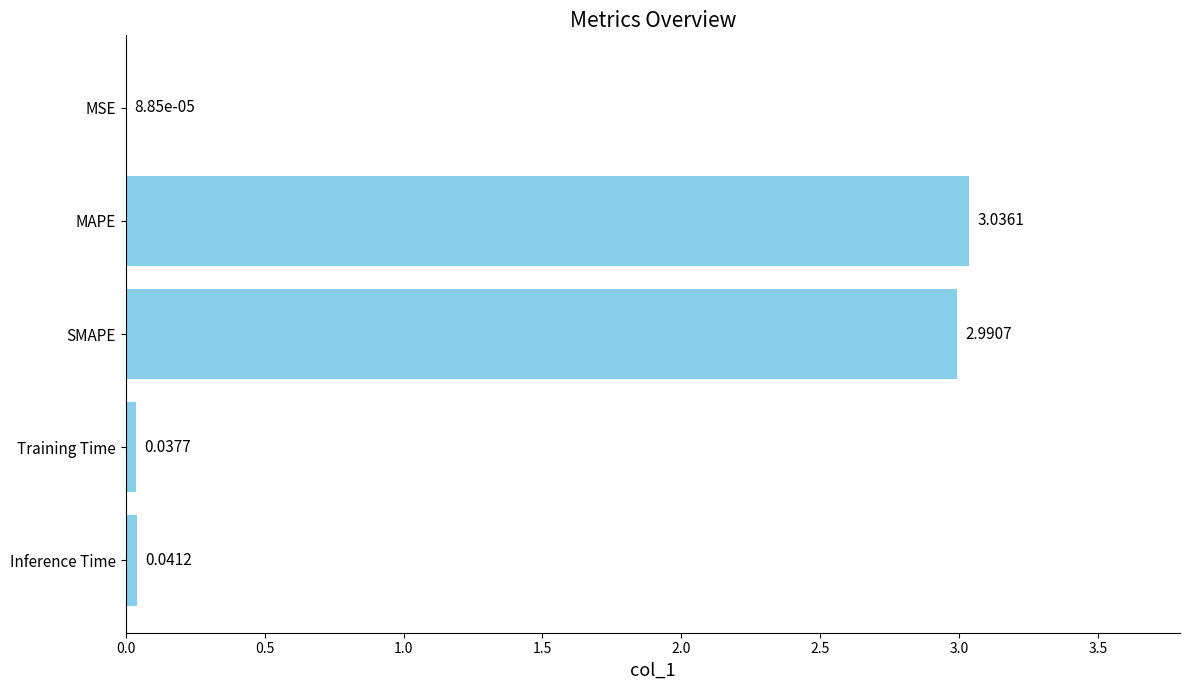

Between Inference Time and MAPE, which is larger?

MAPE